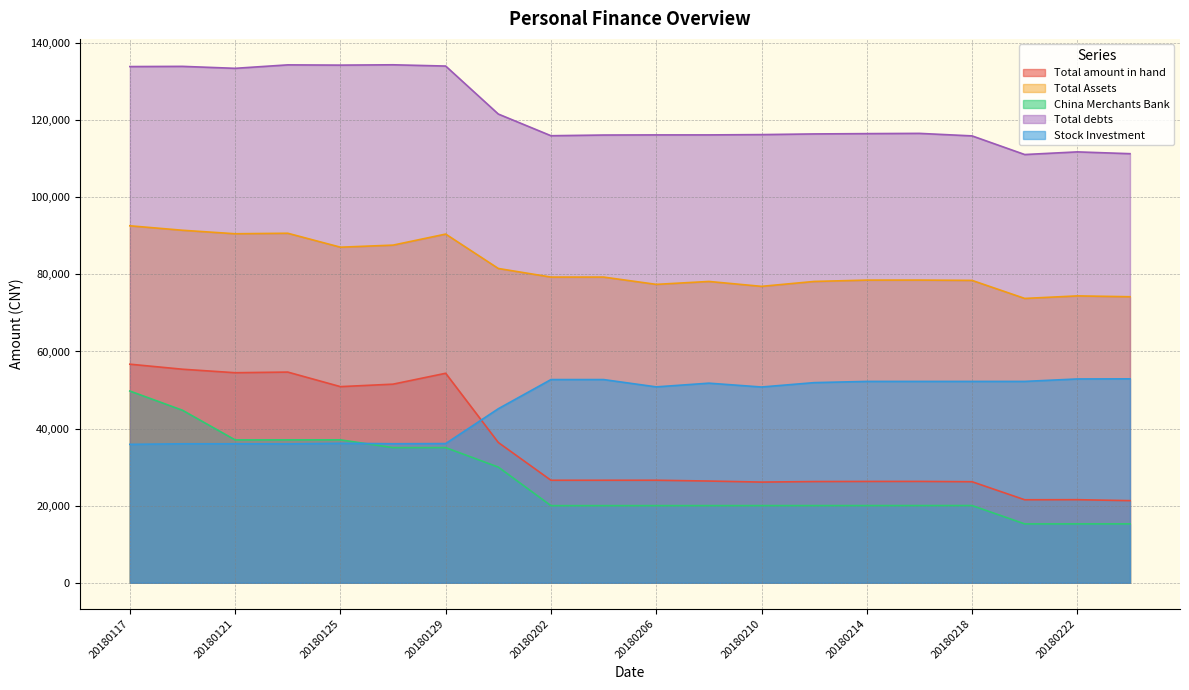

Does the chart have visible grid lines?

Yes